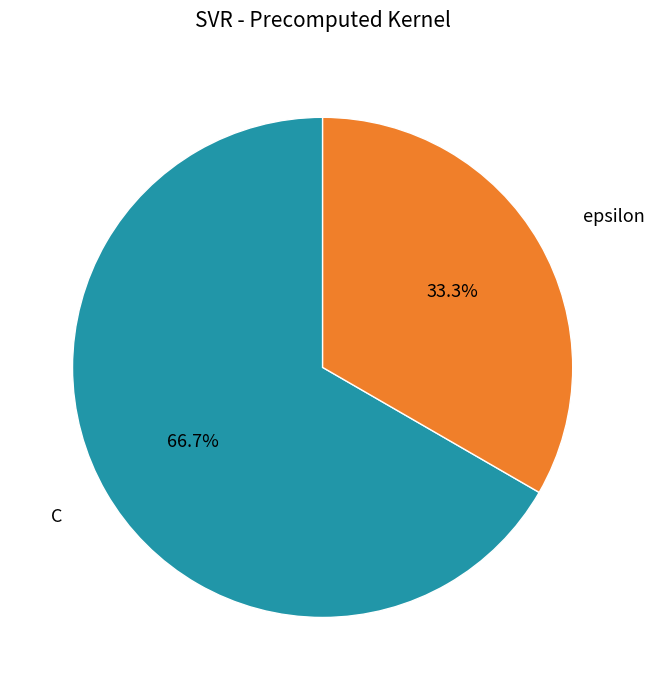

Count the number of slices in the pie.

2